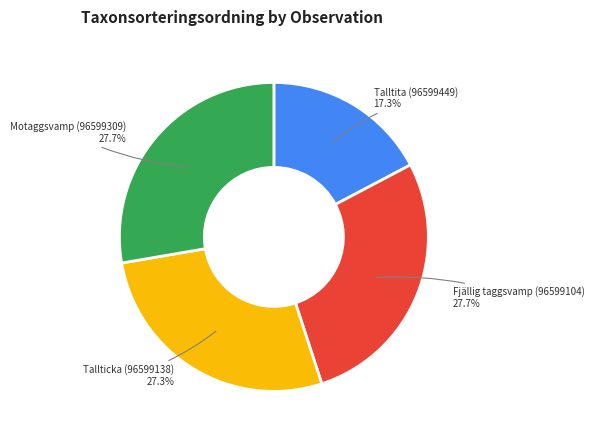

To the nearest percent, what percentage of the pie is Talltita (96599449)?

17%